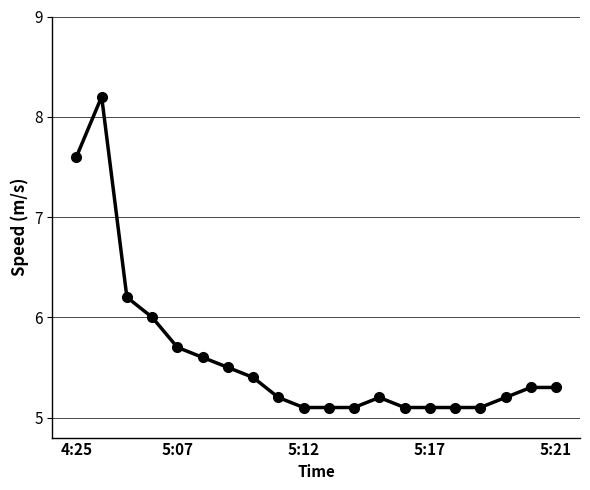

What is the maximum value shown in the chart?

8.2